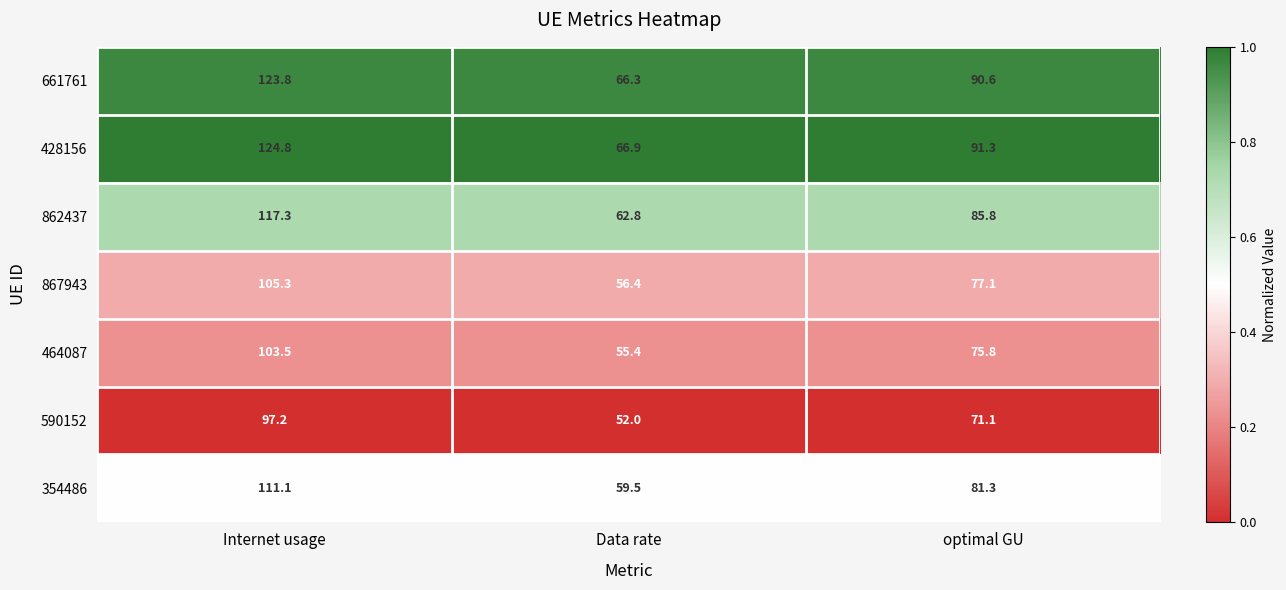

What is the total value across all series at optimal GU?

573.0